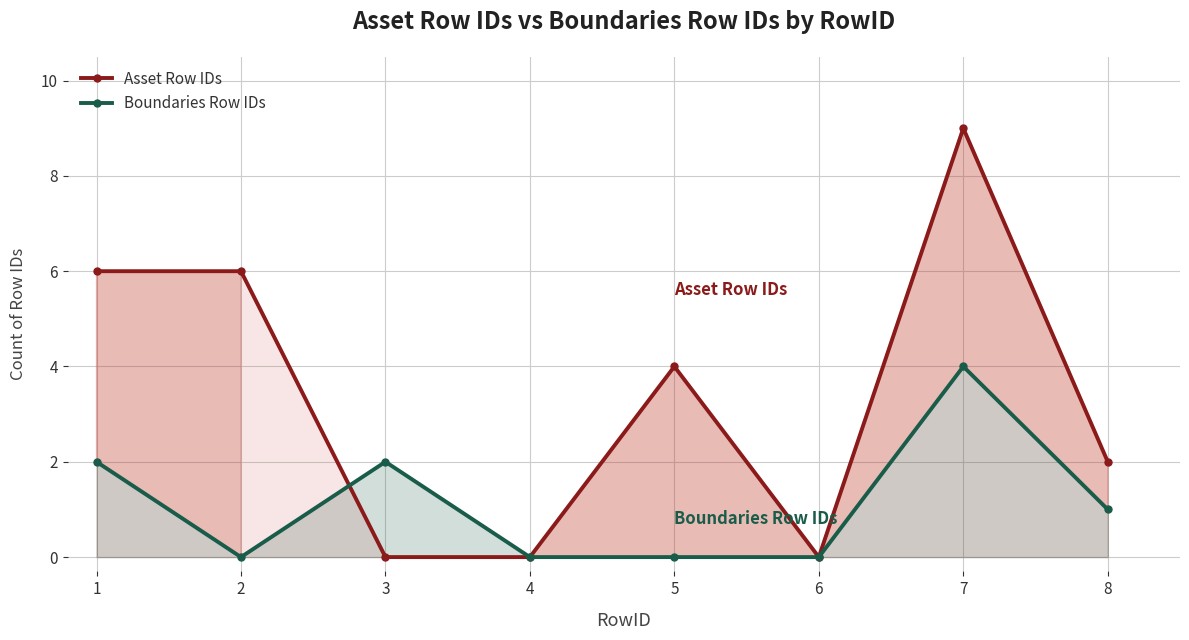

What is the sum of all Asset Row IDs values?

27